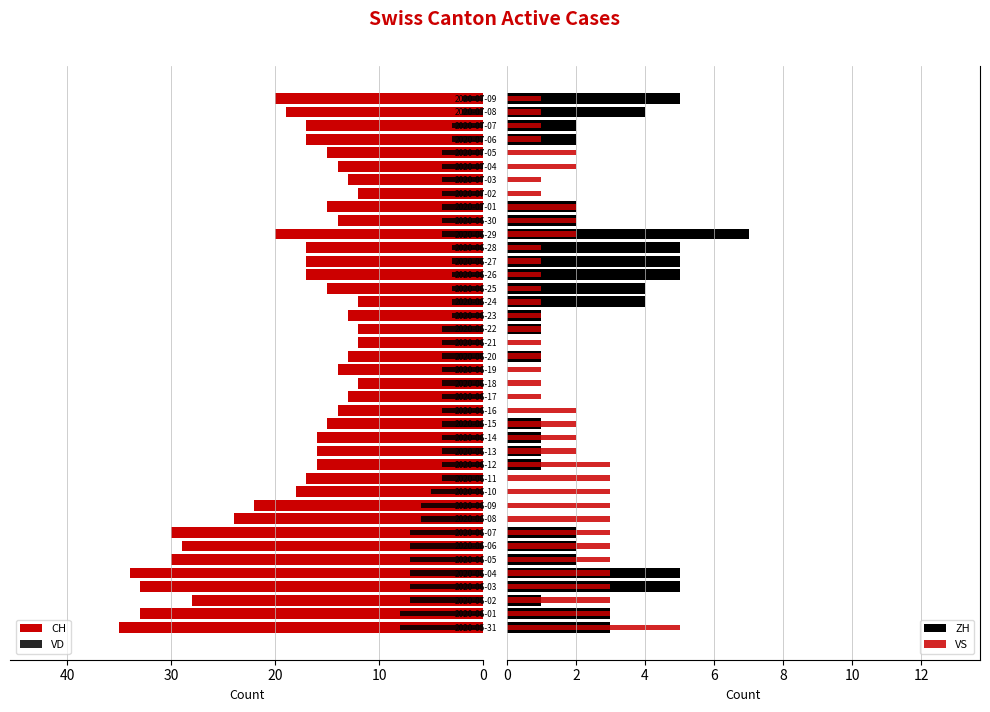

Where is VD nearest to the value -5?

2020-06-10